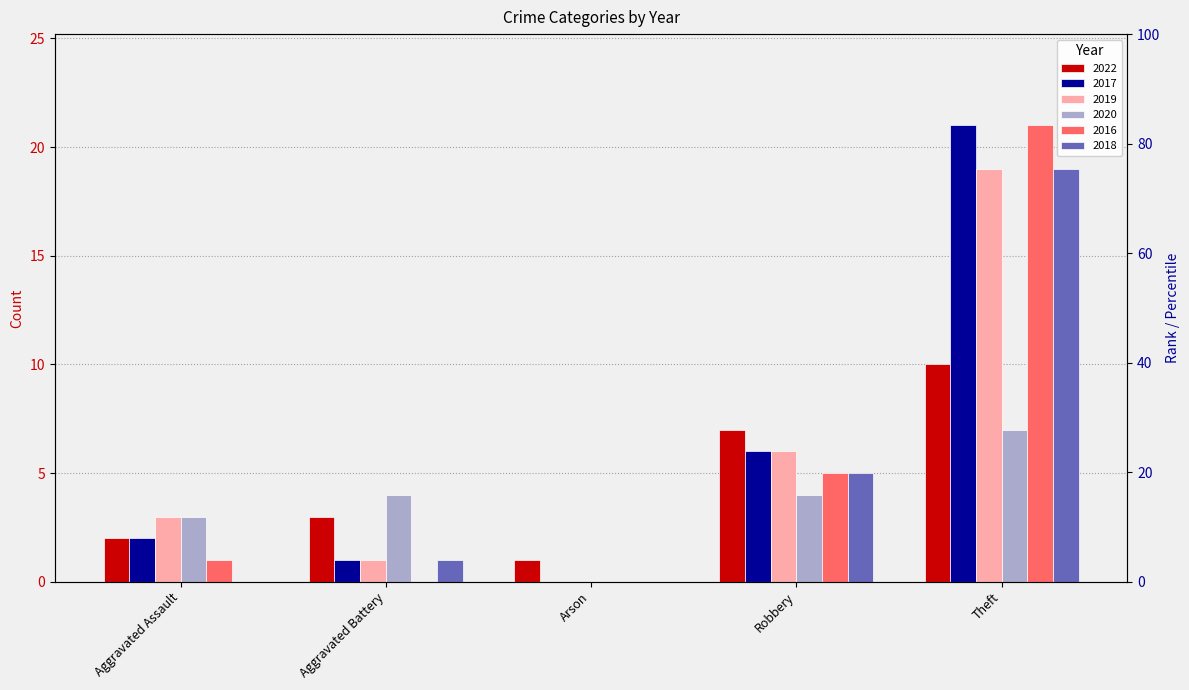

Are the bars grouped side by side (vs. stacked)?

Yes